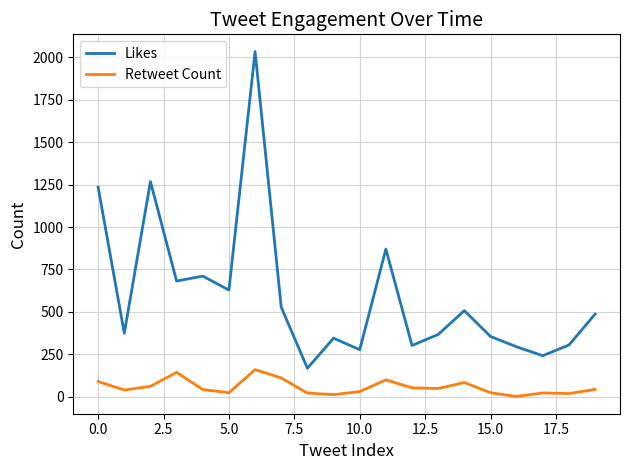

What is the difference between the maximum and minimum values in the Retweet Count series?

158